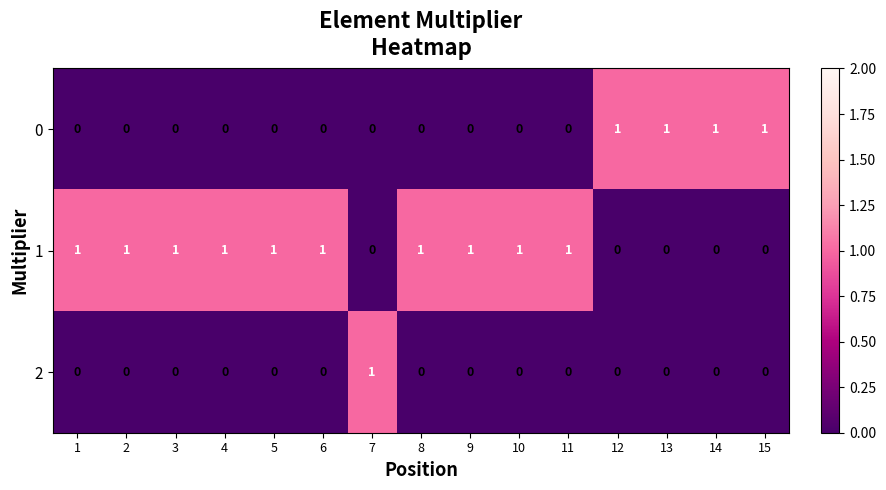

Count the 2 values in the range 0 to 1.

15